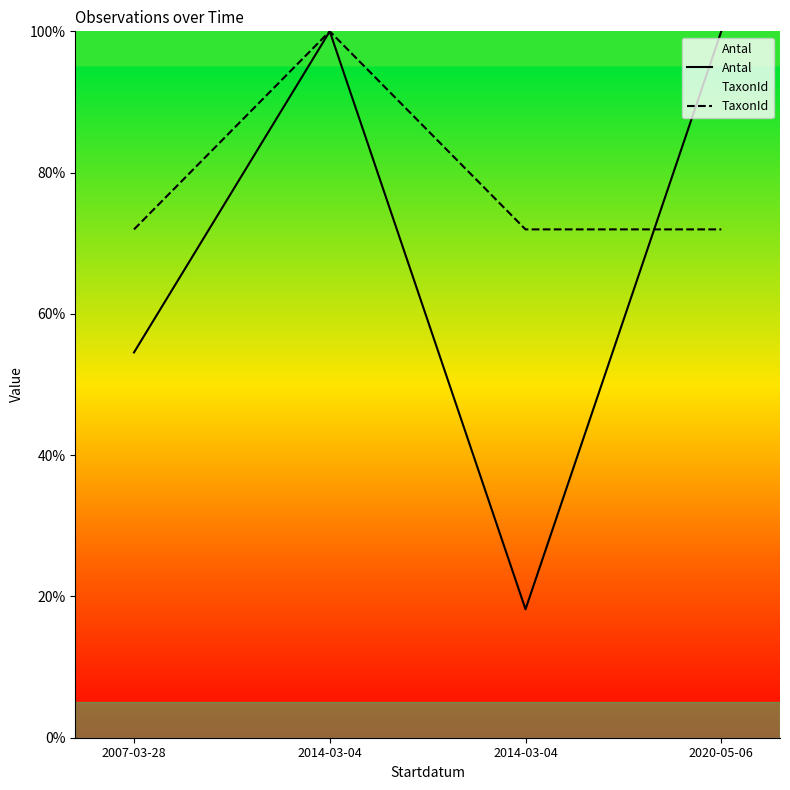

How many interior local valleys does the Antal series have?

1